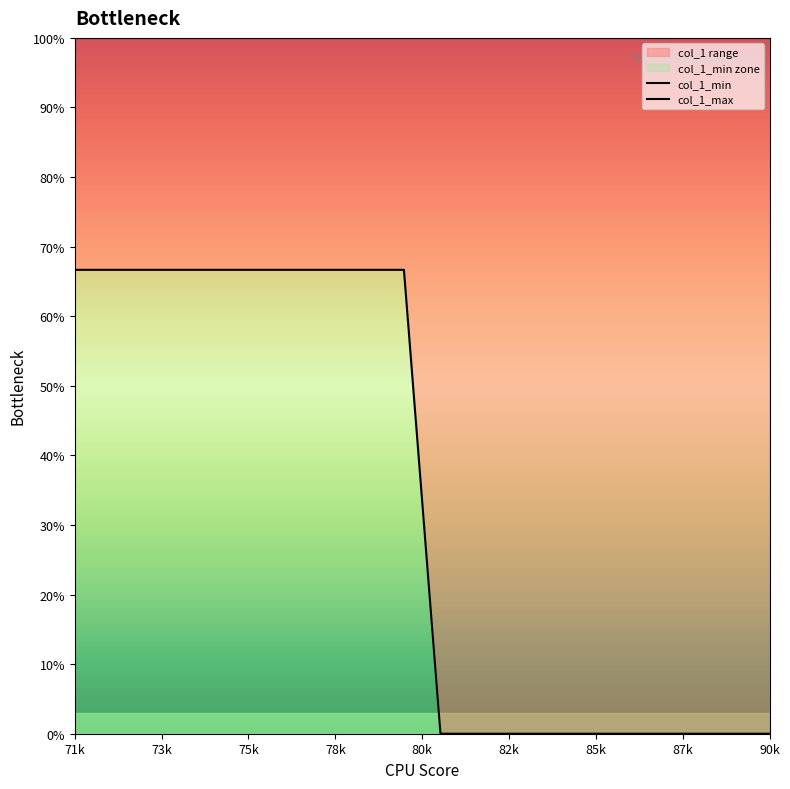

Which series has the largest range (max minus min)?

col_1_min